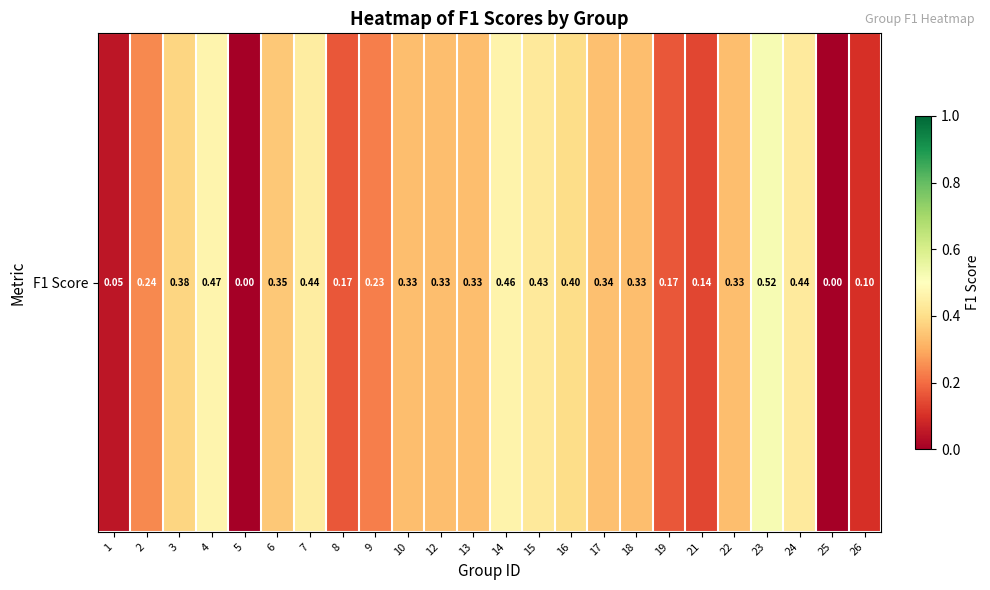

The chart shows a value of 0.2 at 22. True or false?

False